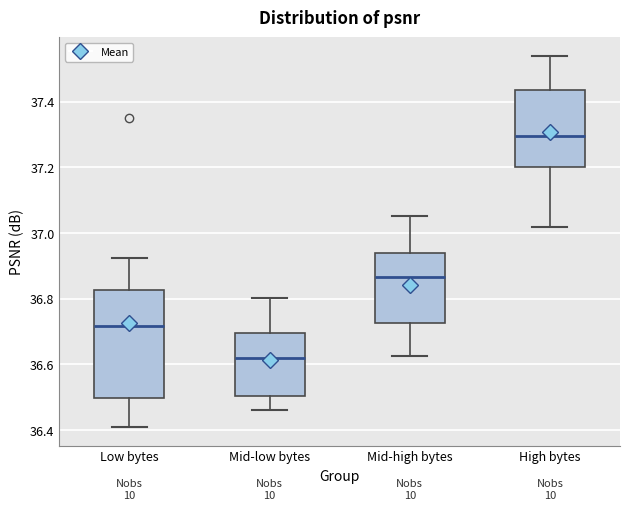

Reading left to right, read every box against the y-axis: the position of its median line, the range the box covers, and the ends of its whiskers. The values are not printed on the chart, so give them approximately, as read against the axis.

Low bytes: median 36.72, box 36.50 to 36.82, whiskers 36.40 to 36.92
Mid-low bytes: median 36.62, box 36.50 to 36.70, whiskers 36.46 to 36.80
Mid-high bytes: median 36.86, box 36.72 to 36.94, whiskers 36.62 to 37.06
High bytes: median 37.30, box 37.20 to 37.44, whiskers 37.02 to 37.54